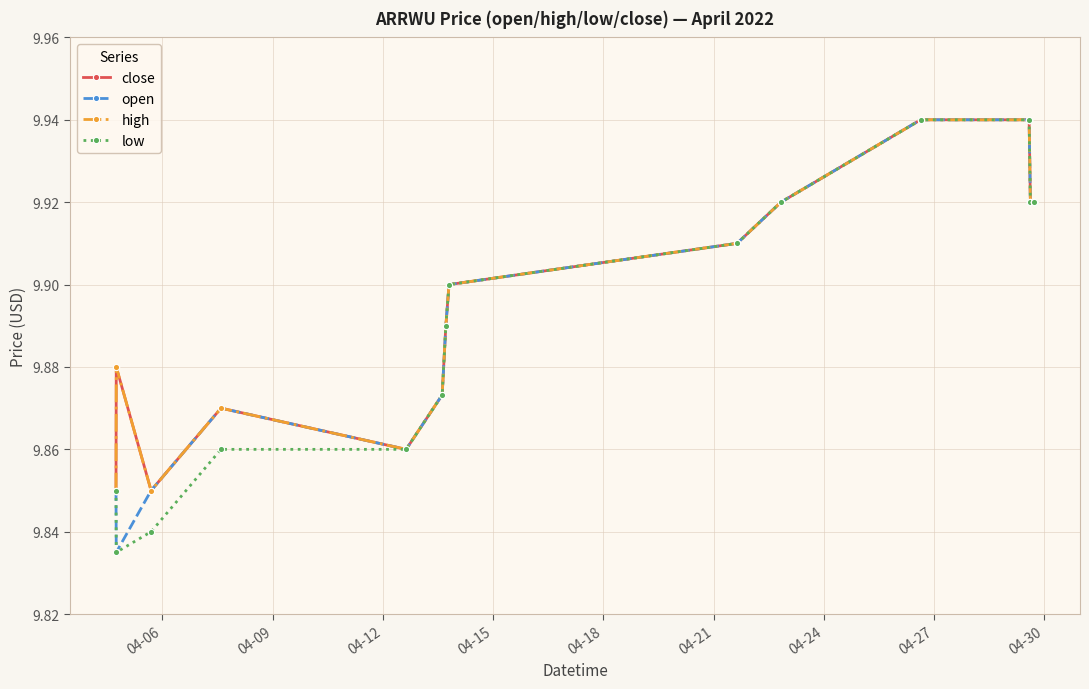

At which label does close reach its minimum?

04-06